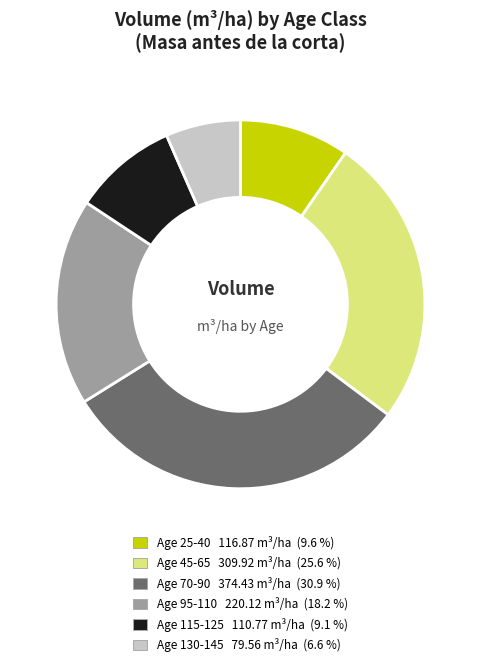

Does any single category account for the majority?

No